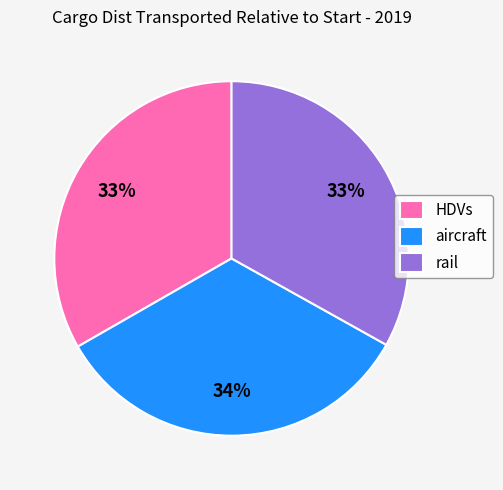

To the nearest percent, what is the difference between the largest and smallest slice percentages?

1%